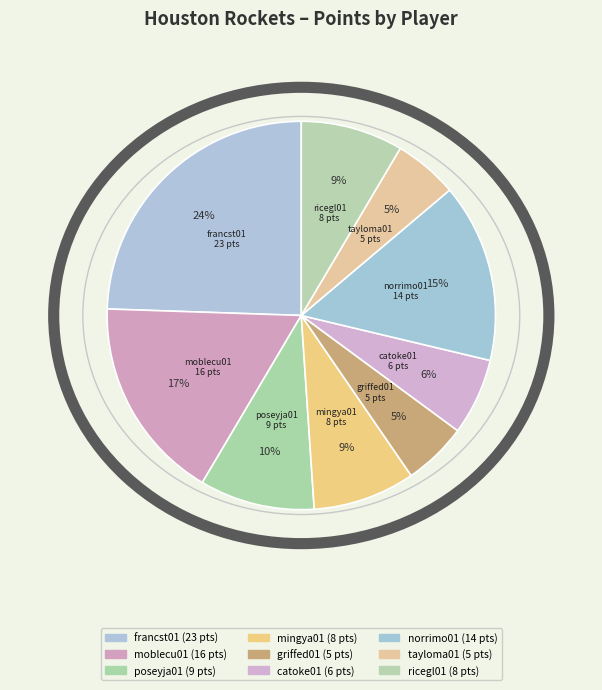

Rank the categories by value from lowest to highest.

griffed01, tayloma01, catoke01, mingya01, ricegl01, poseyja01, norrimo01, moblecu01, francst01